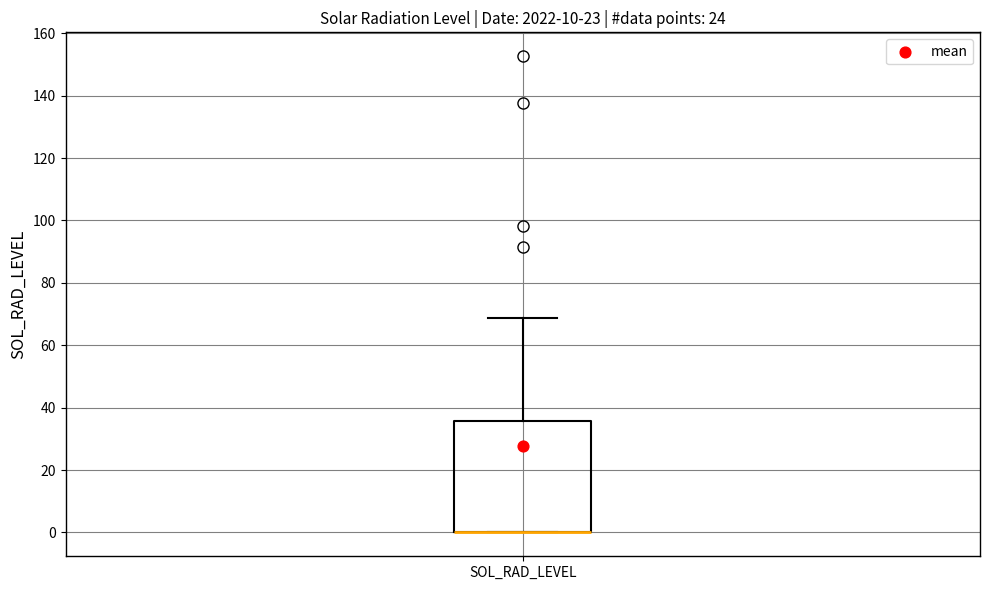

Transcribe this box plot: give where the median line is, the range the box spans, and where the two whiskers end, as read against the y-axis. The values are not printed on the chart, so give them approximately, as read against the axis.

median 0 (drawn on the box's lower edge), box 0 to 36, whiskers 0 to 68